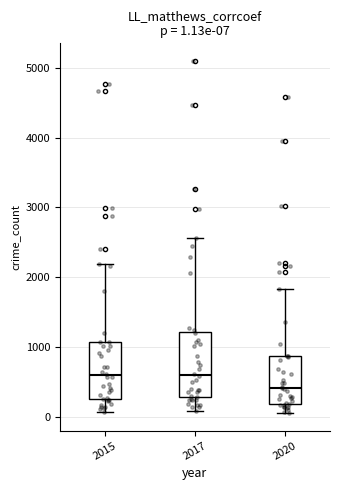

Comparing the boxes themselves (not the whiskers), which one is the tallest?

2017